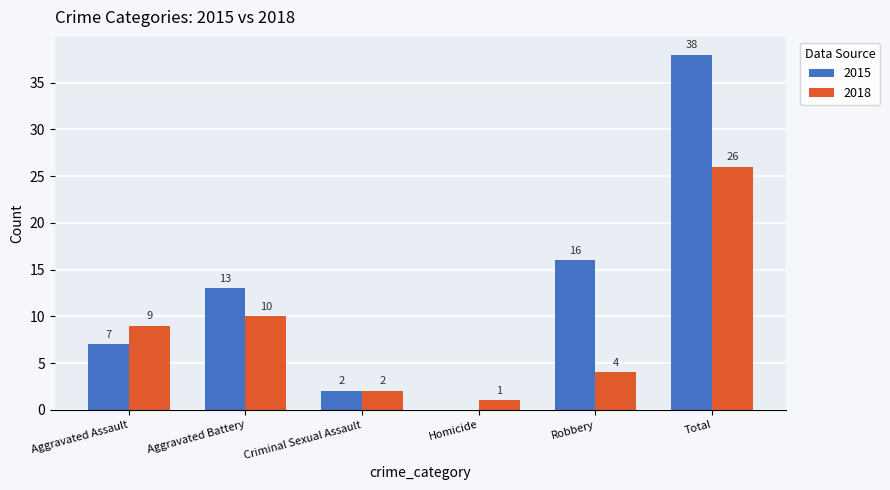

What are all the series names shown in the legend?

2015, 2018